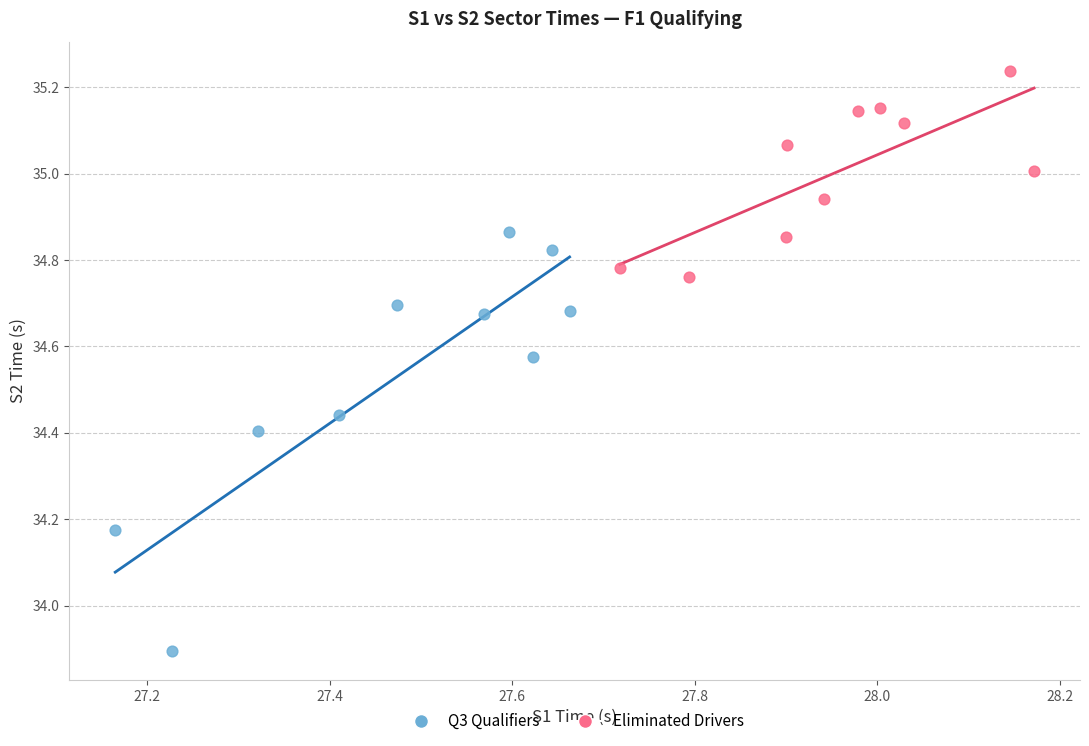

Which series contains the highest Y value?

Eliminated Drivers